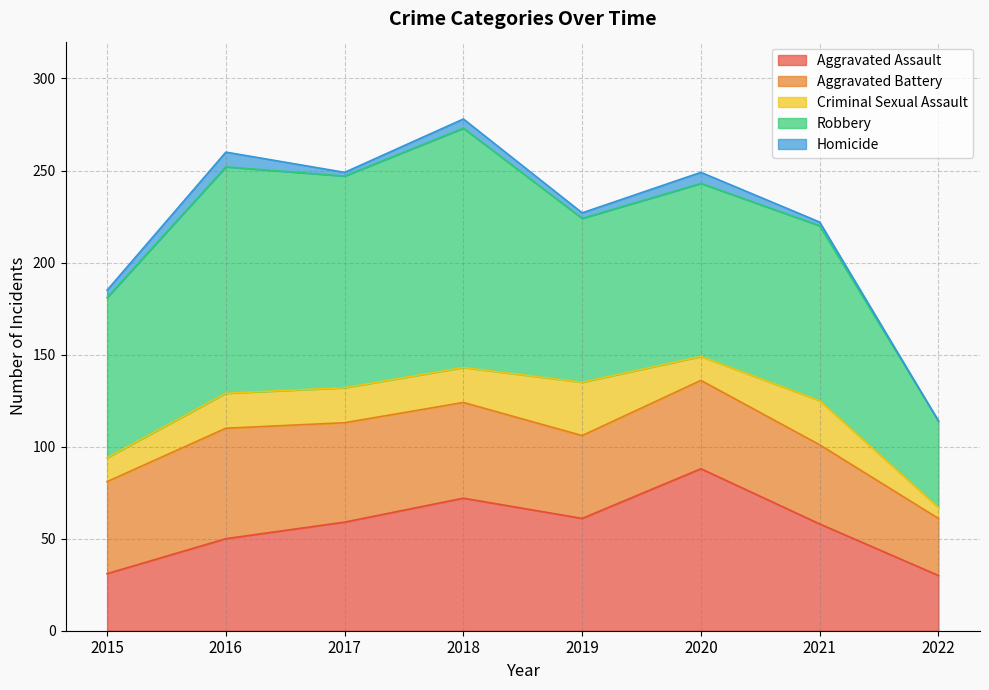

True or false: Homicide has more than 0 interior local peaks.

True